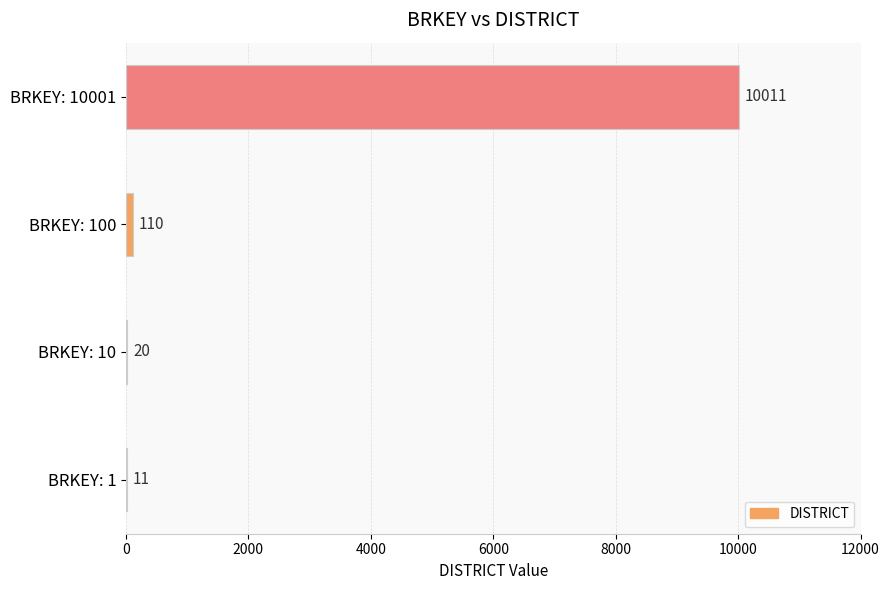

What is the sum of all values?

10152